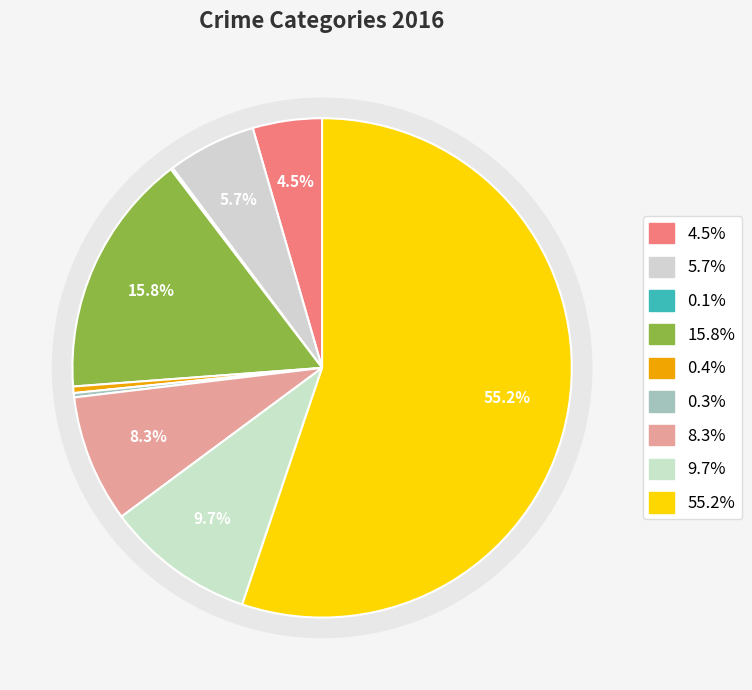

To the nearest percent, what is the combined percentage of Robbery and Arson?

10%